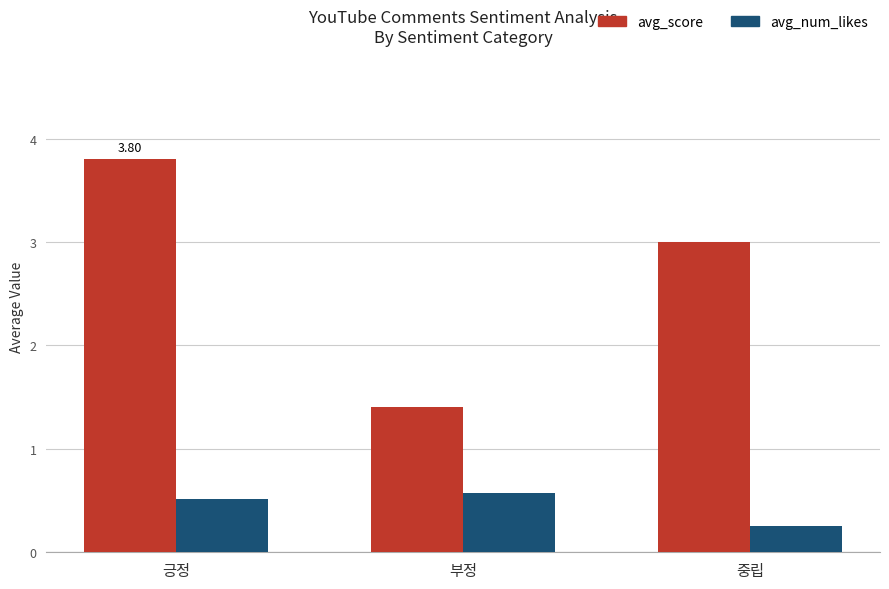

Is it true that avg_score equals 0.4 at 부정?

False